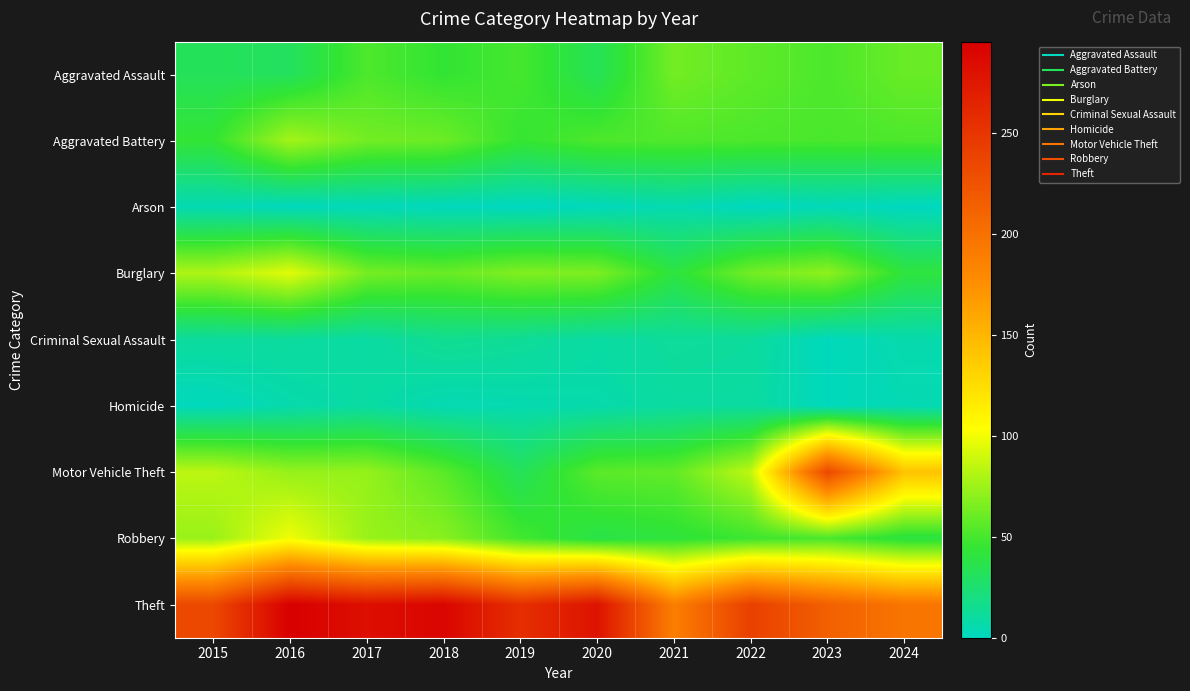

What is the greatest value displayed?

295